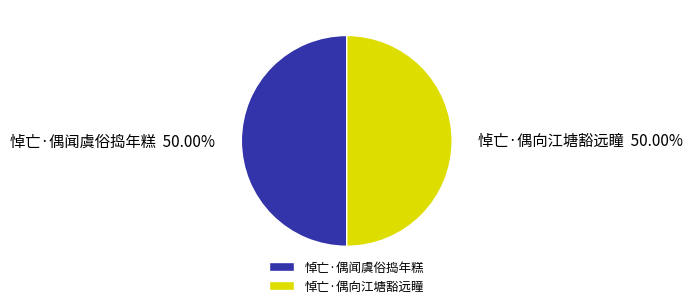

What is the ratio of the value at 悼亡·偶闻虞俗捣年糕 to the value at 悼亡·偶向江塘豁远瞳?

1.0